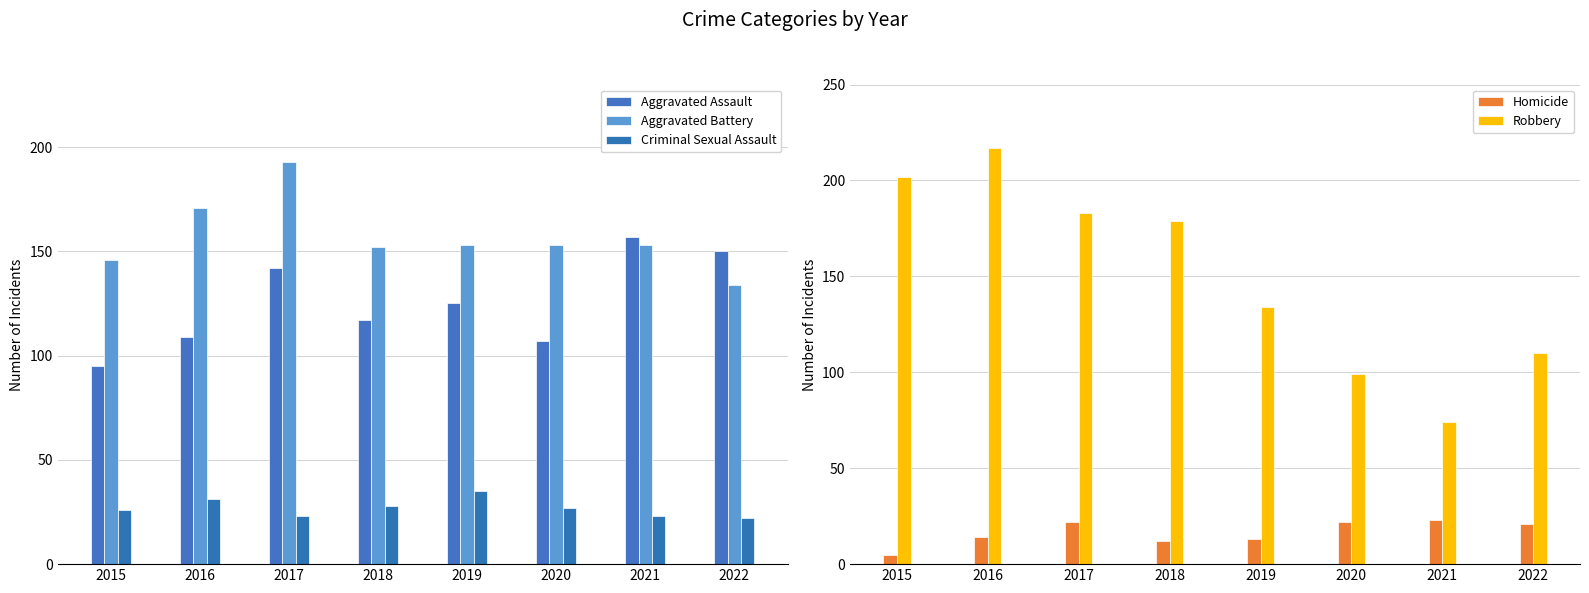

The value of Robbery at 2019 is 230. True or false?

False